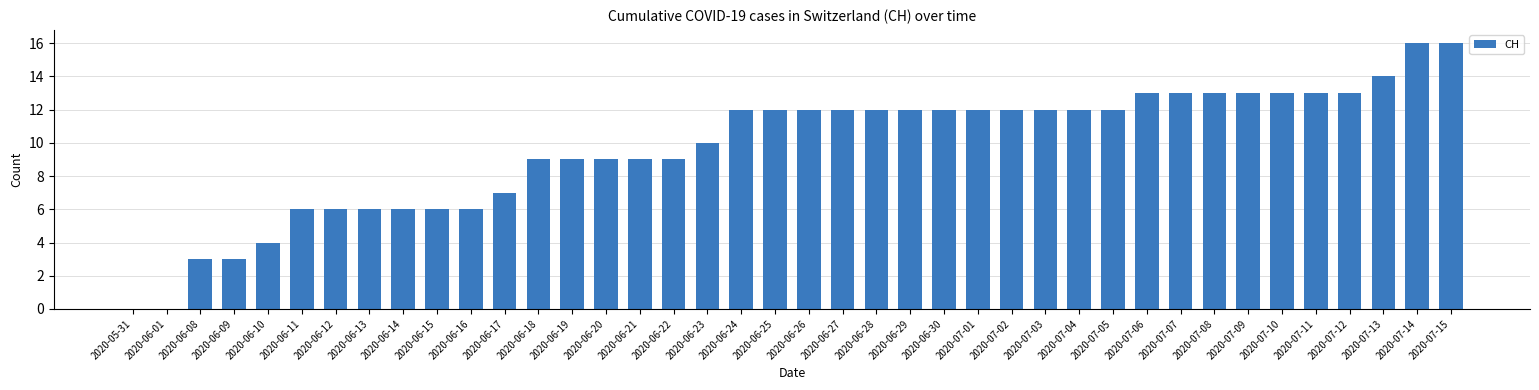

What is the maximum value shown in the chart?

16